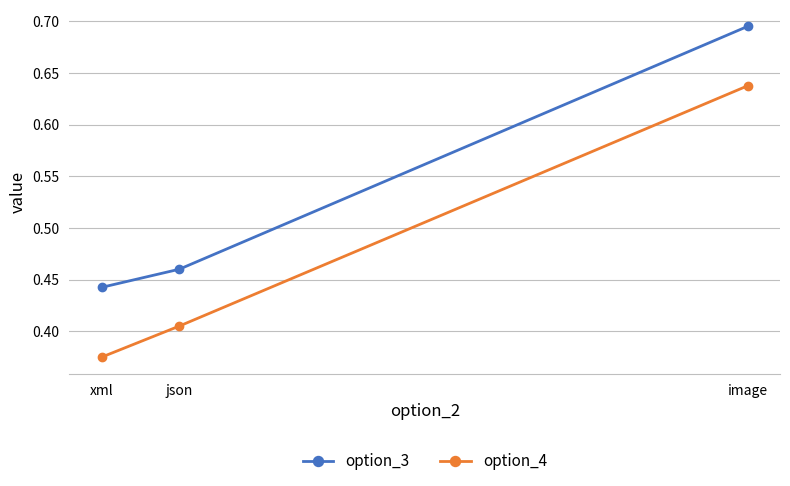

Where is option_4 nearest to the value 0?

xml